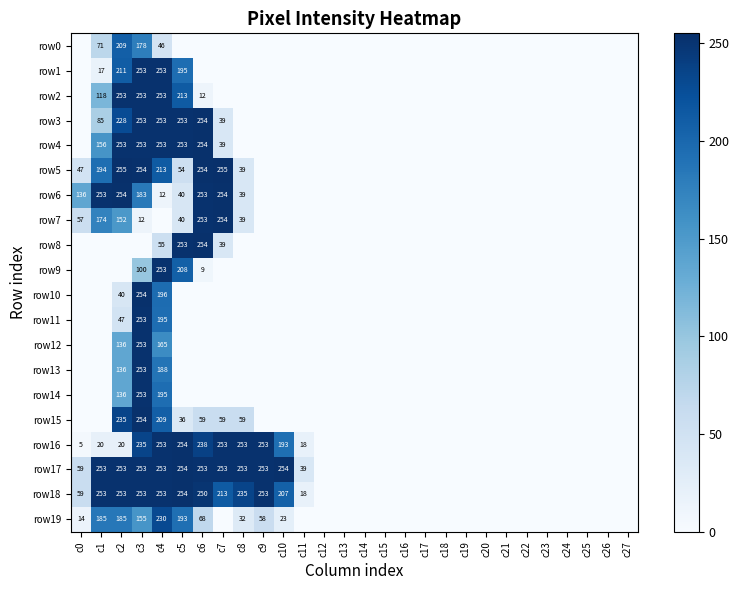

The value of row17 at c9 is 253. True or false?

True